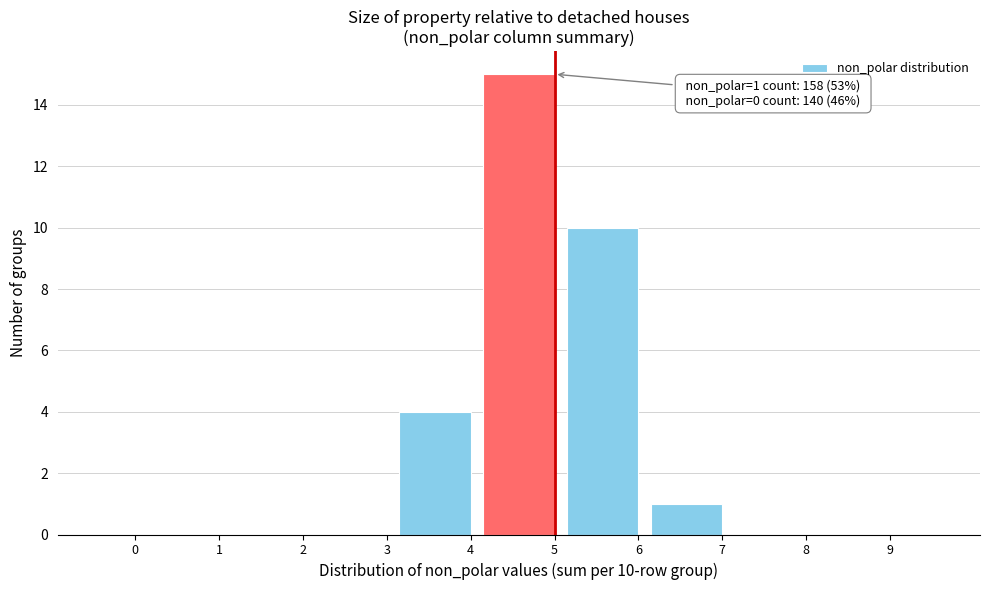

Reading right to left, extract all data points from this chart.

9=0	8=0	7=1	6=10	5=15	4=4	3=0	2=0	1=0	0=0